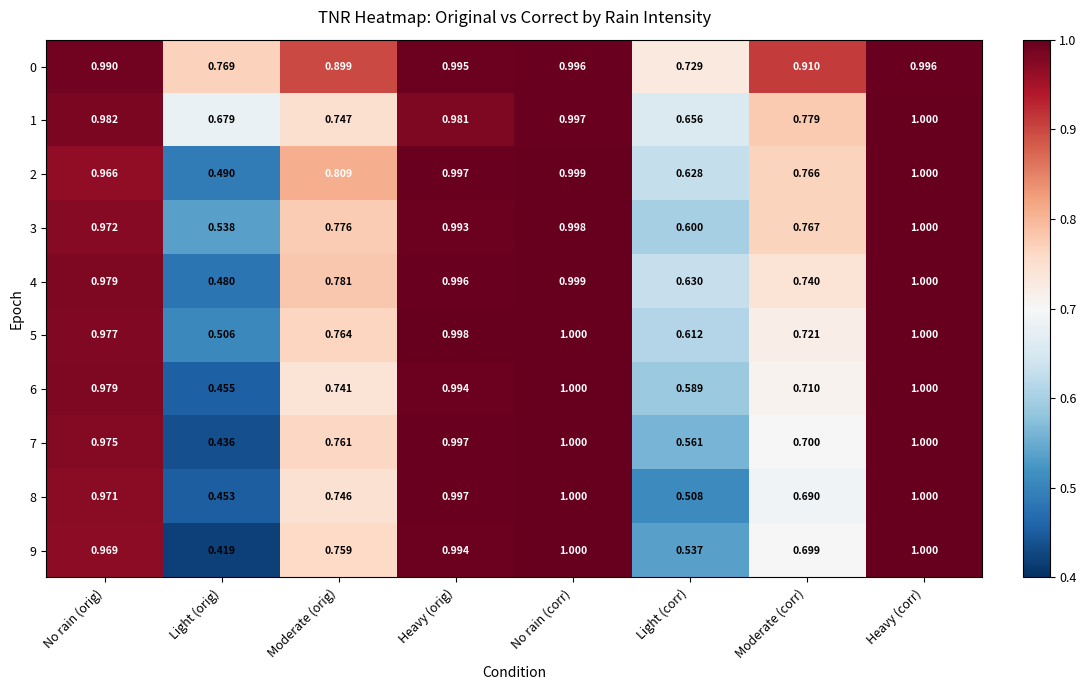

At which category does the chart reach its minimum across all series?

Light (orig)